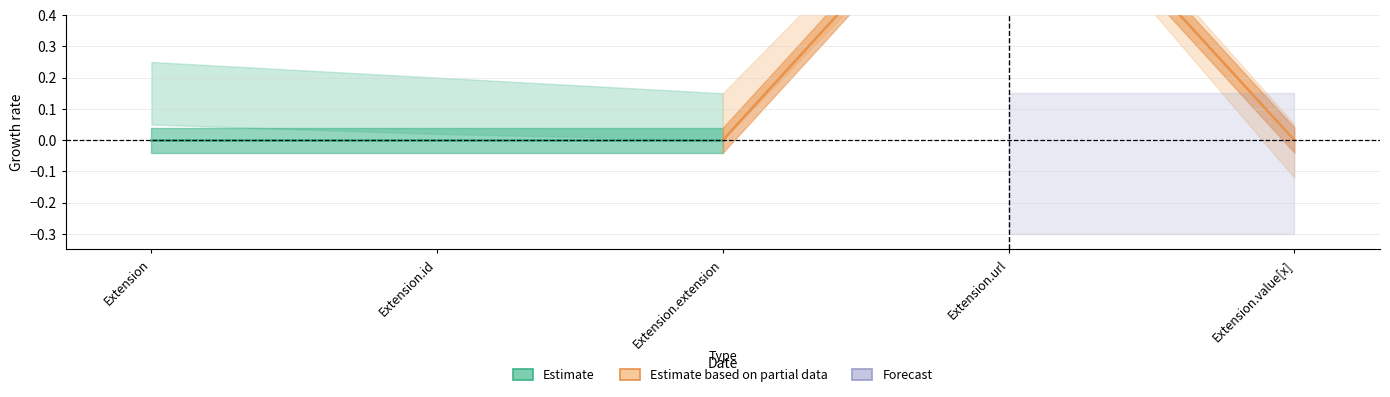

How many lines are shown in the chart?

2